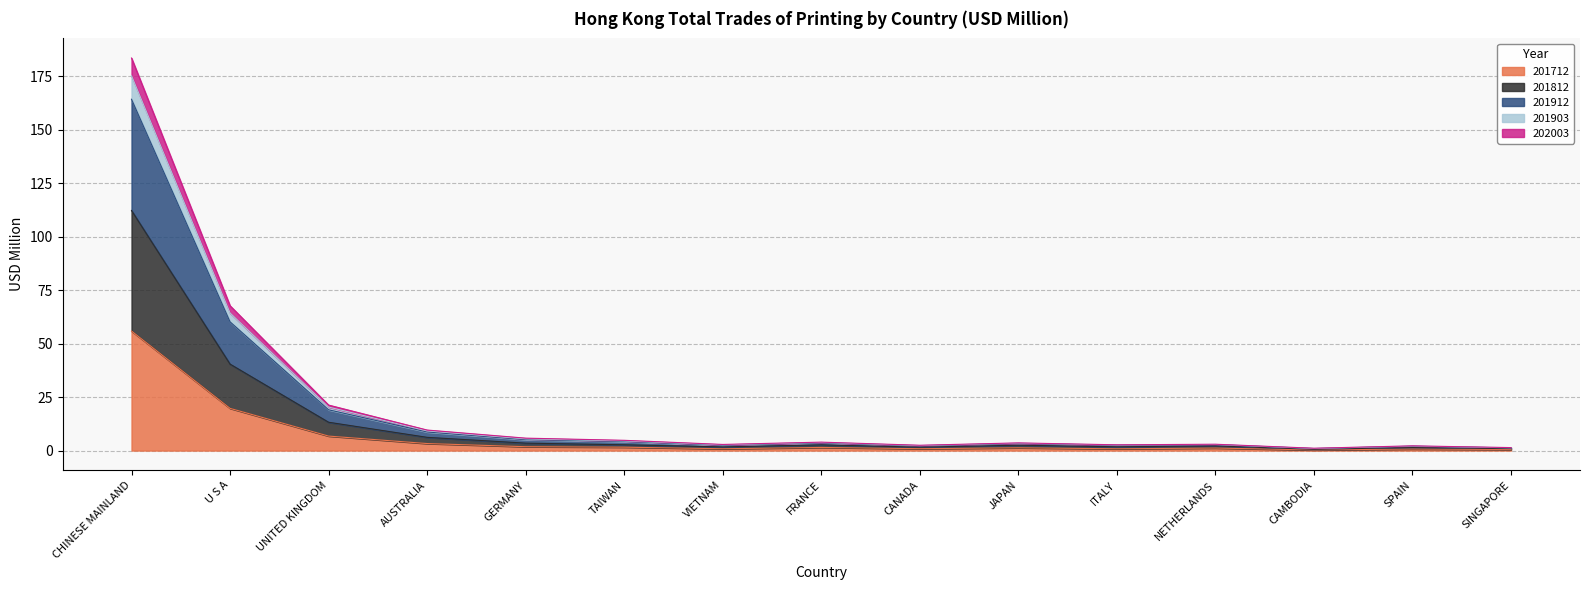

Rank the categories by 201903 value from highest to lowest.

CHINESE MAINLAND, U S A, UNITED KINGDOM, AUSTRALIA, GERMANY, TAIWAN, FRANCE, JAPAN, NETHERLANDS, ITALY, VIETNAM, CANADA, SPAIN, SINGAPORE, CAMBODIA